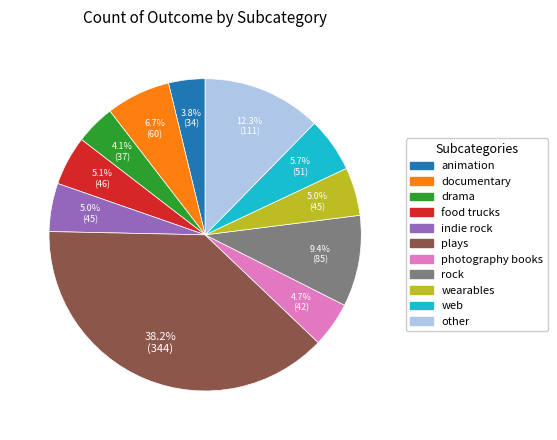

Which category has the biggest portion of the pie?

plays